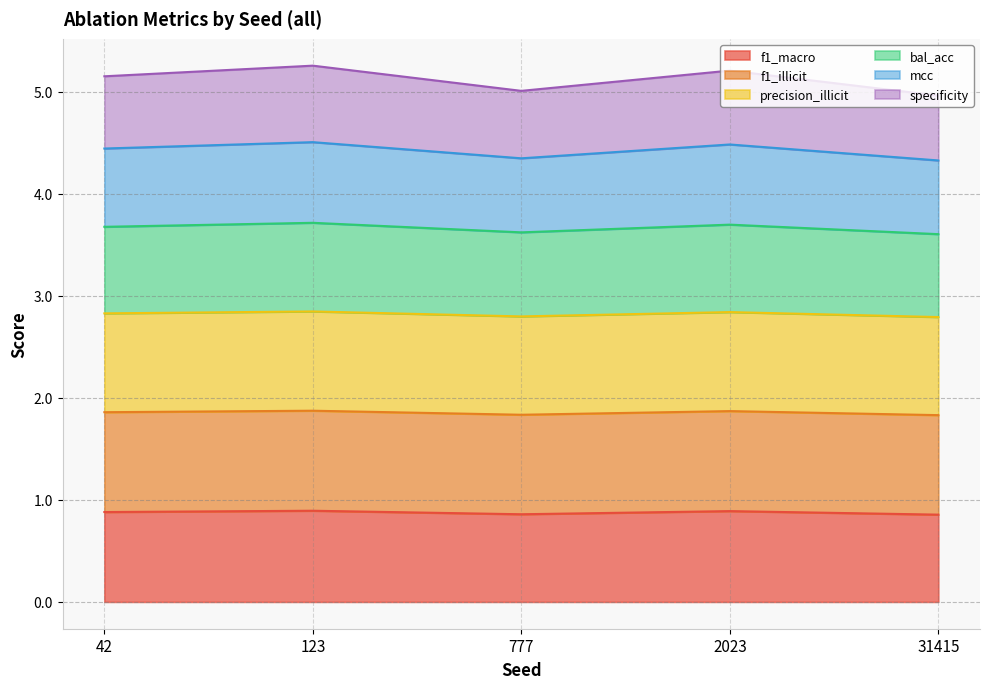

What is the highest value of the f1_macro series?

0.9